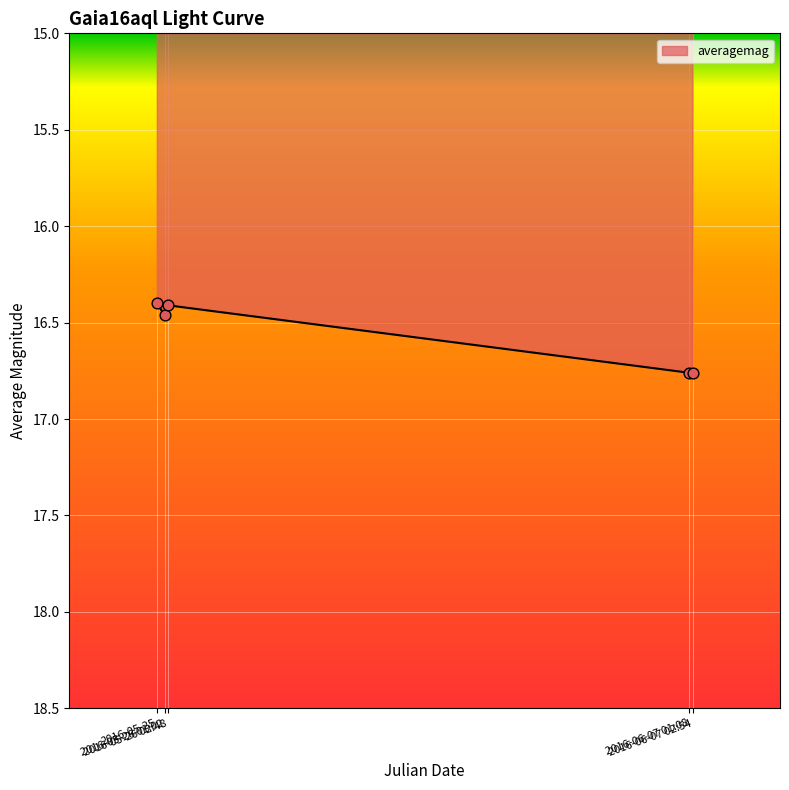

True or false: there are more than 2 points higher than both neighbors.

False